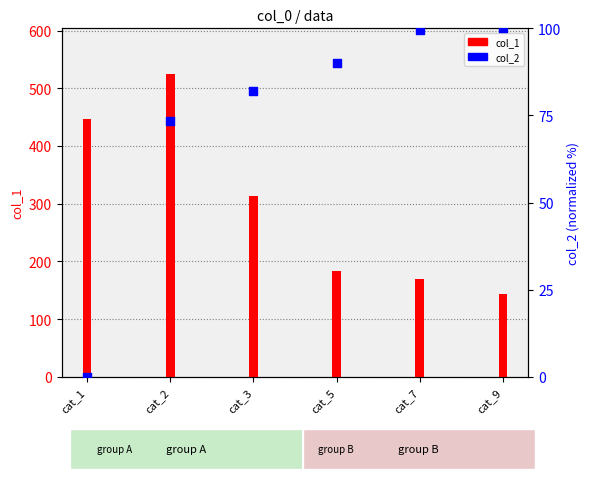

At how many categories does at least one series exceed 486?

1